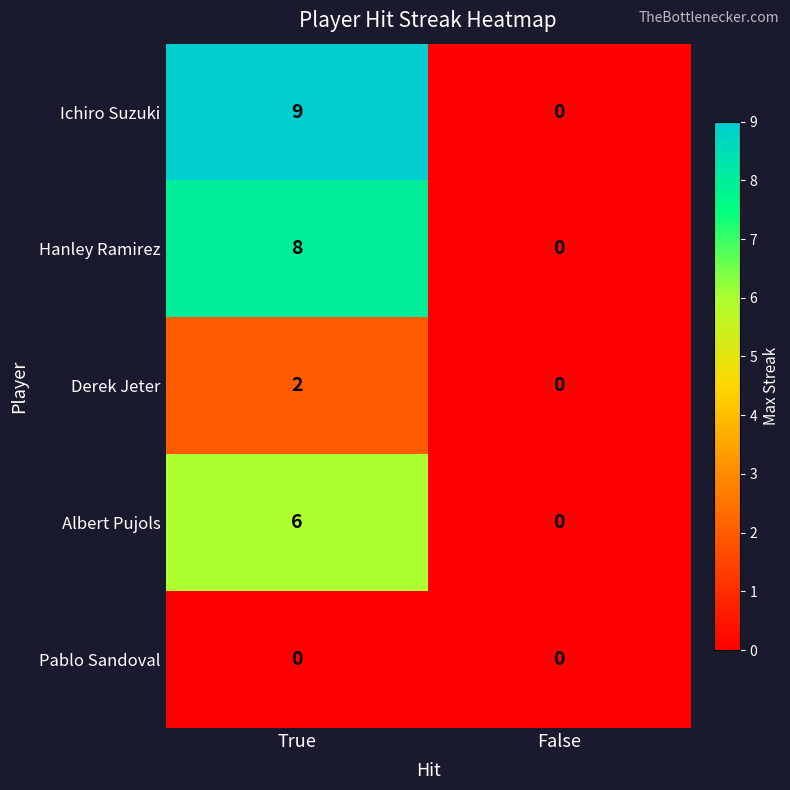

What is the greatest value displayed?

9